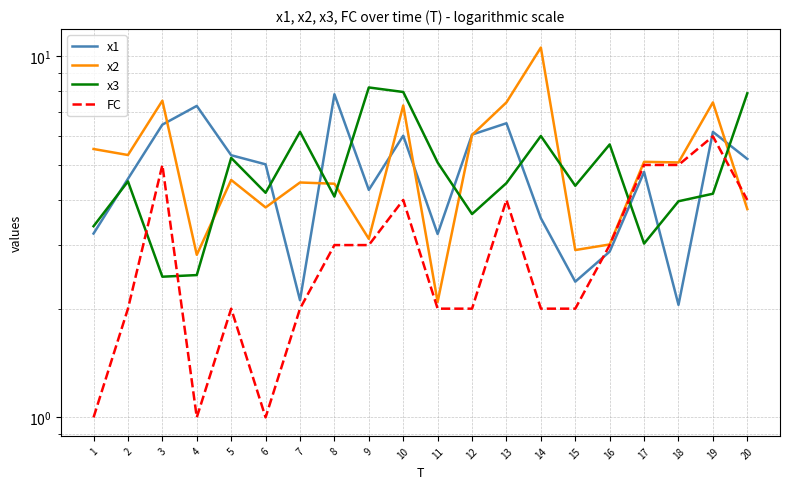

At which label is FC closest to 3?

8